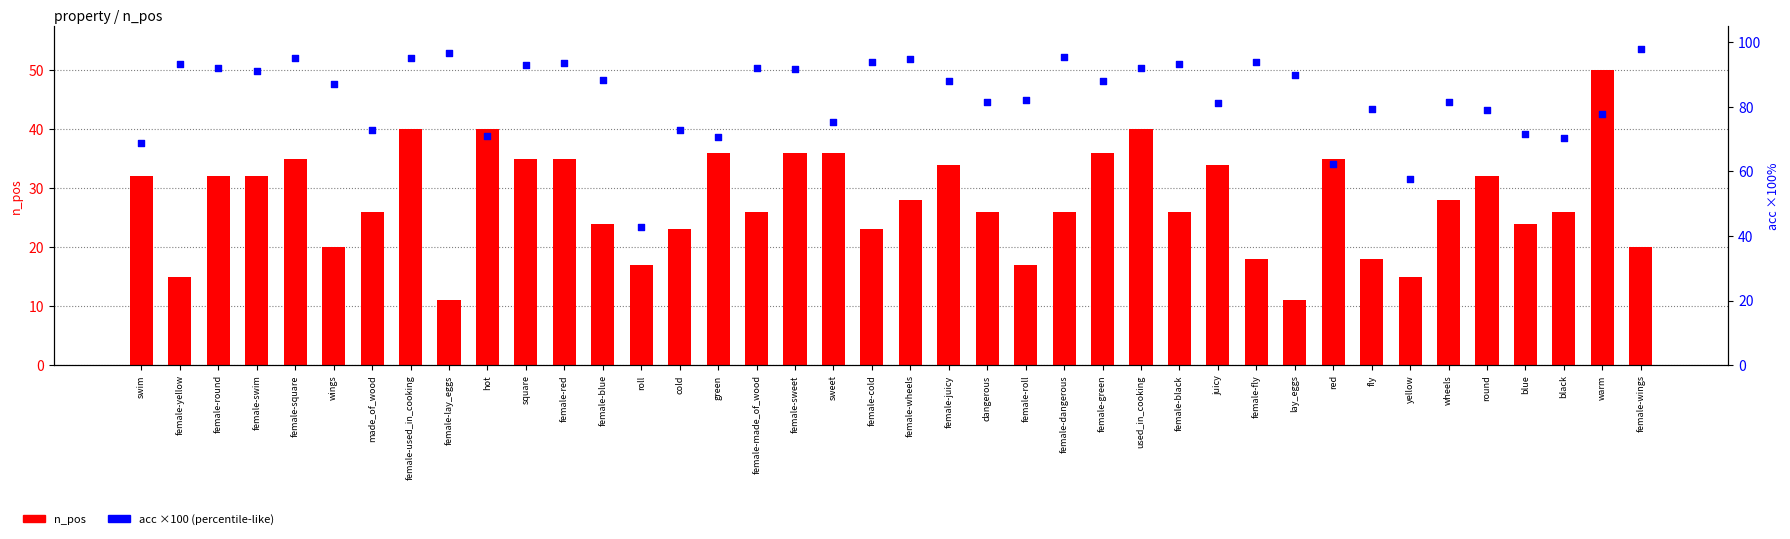

Which series has the largest Y range (max minus min)?

acc ×100